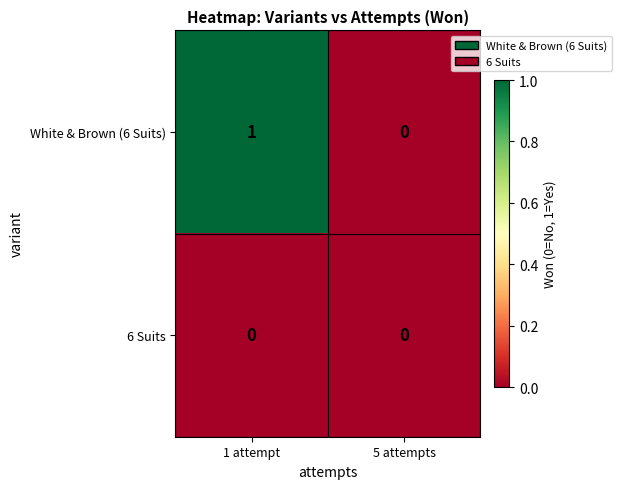

Reading left to right, what are all the values shown in this chart?

White & Brown (6 Suits): 1	0
6 Suits: 0	0